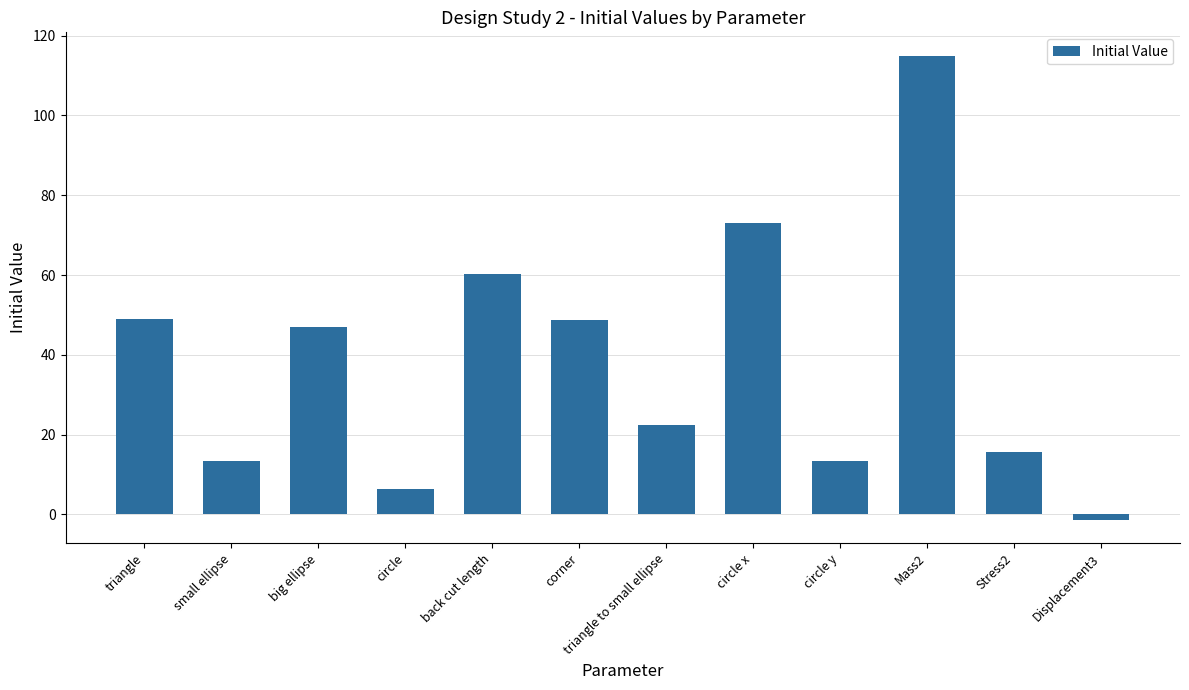

How many positive values are there?

11